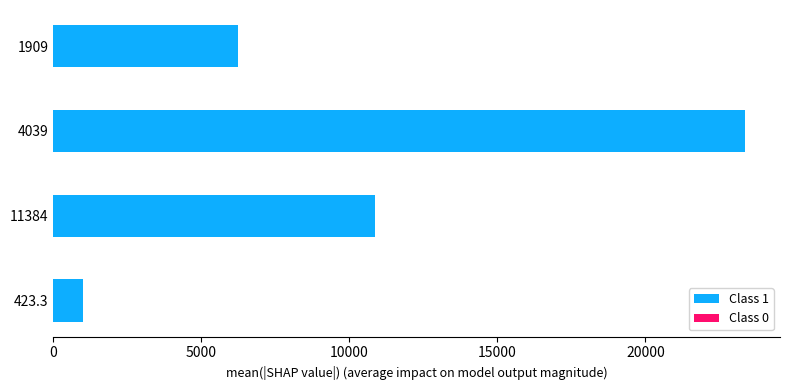

How many series are shown in this chart?

1